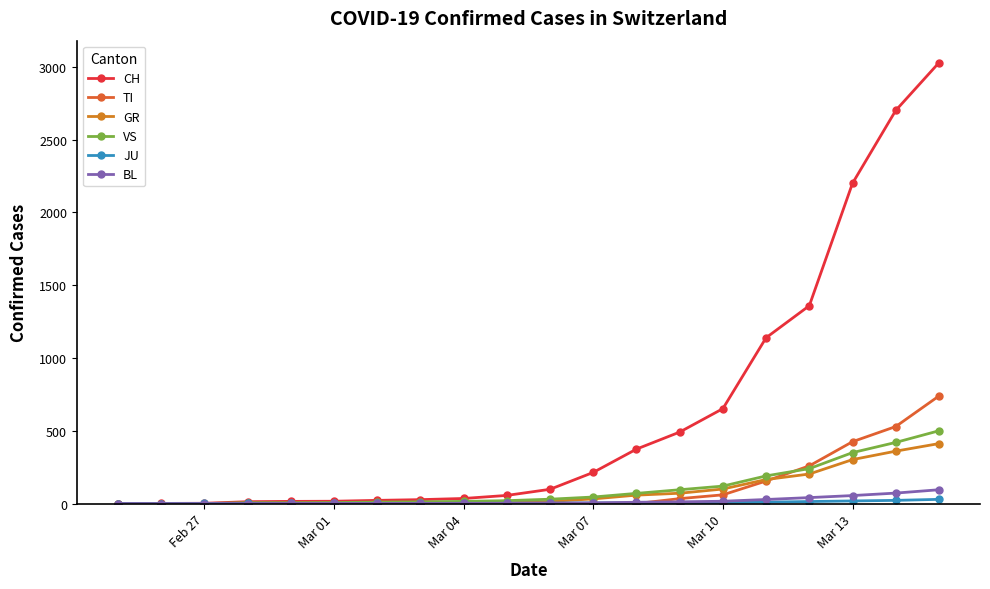

What is the sum of all TI values?

2201